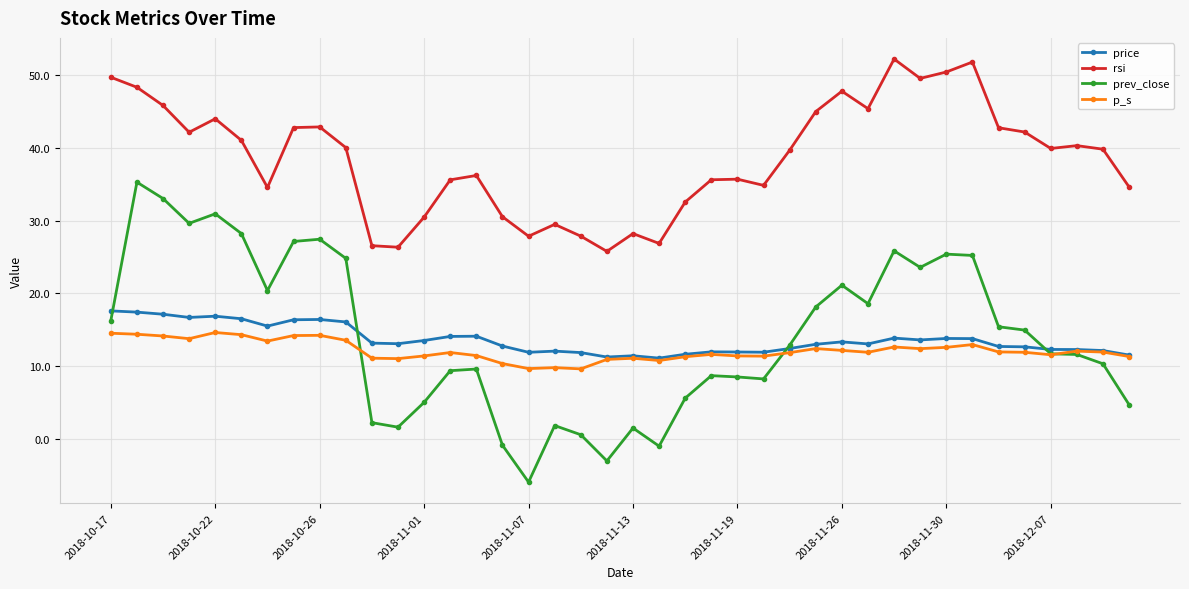

Rank the series by their maximum value, from lowest to highest.

p_s, price, prev_close, rsi